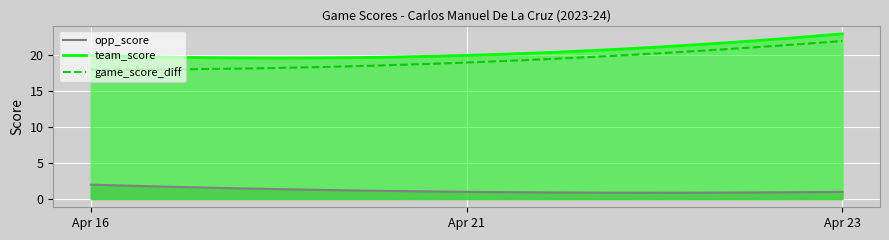

The value of team_score at Apr 21 is 20. True or false?

True